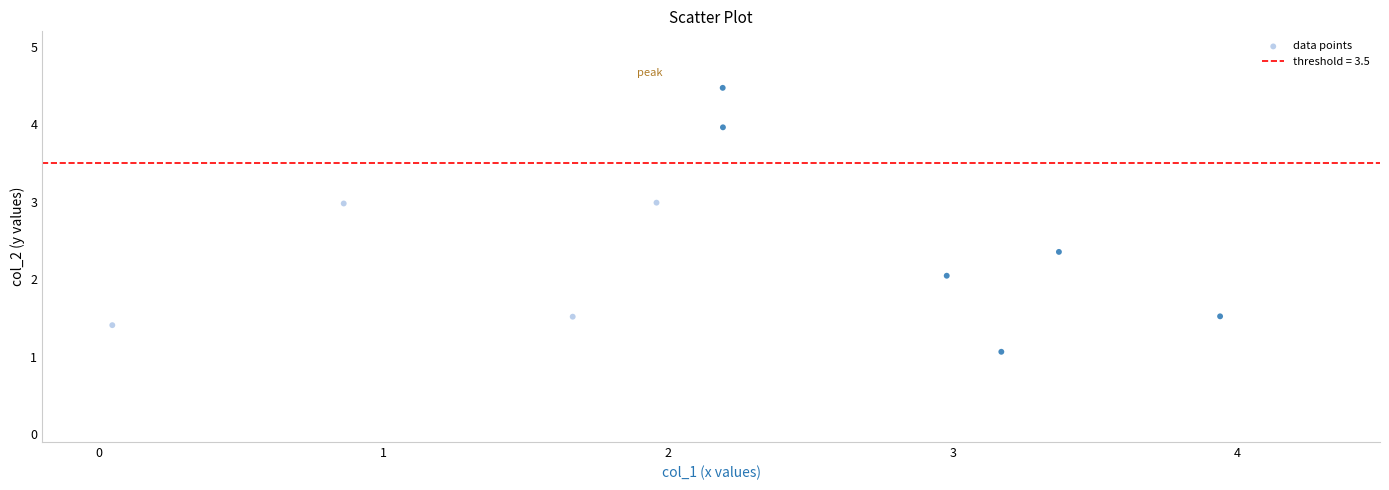

What is the range of X values (max minus min)?

3.9